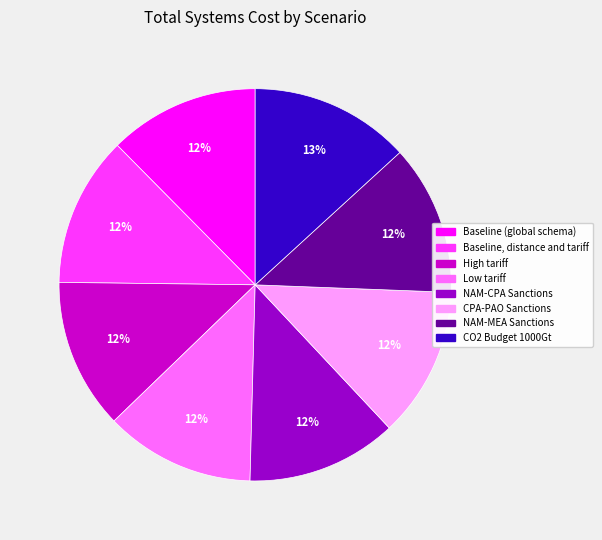

Which category has the biggest portion of the pie?

CO2 Budget 1000Gt